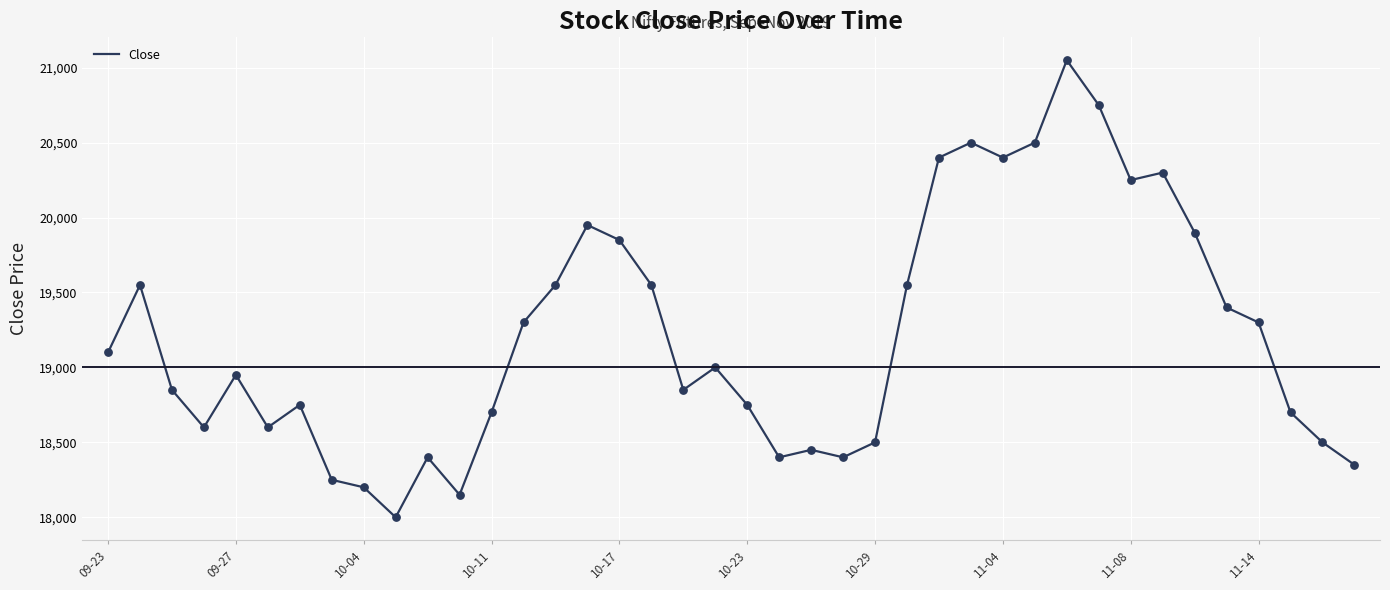

What is the minimum value shown in the chart?

18000